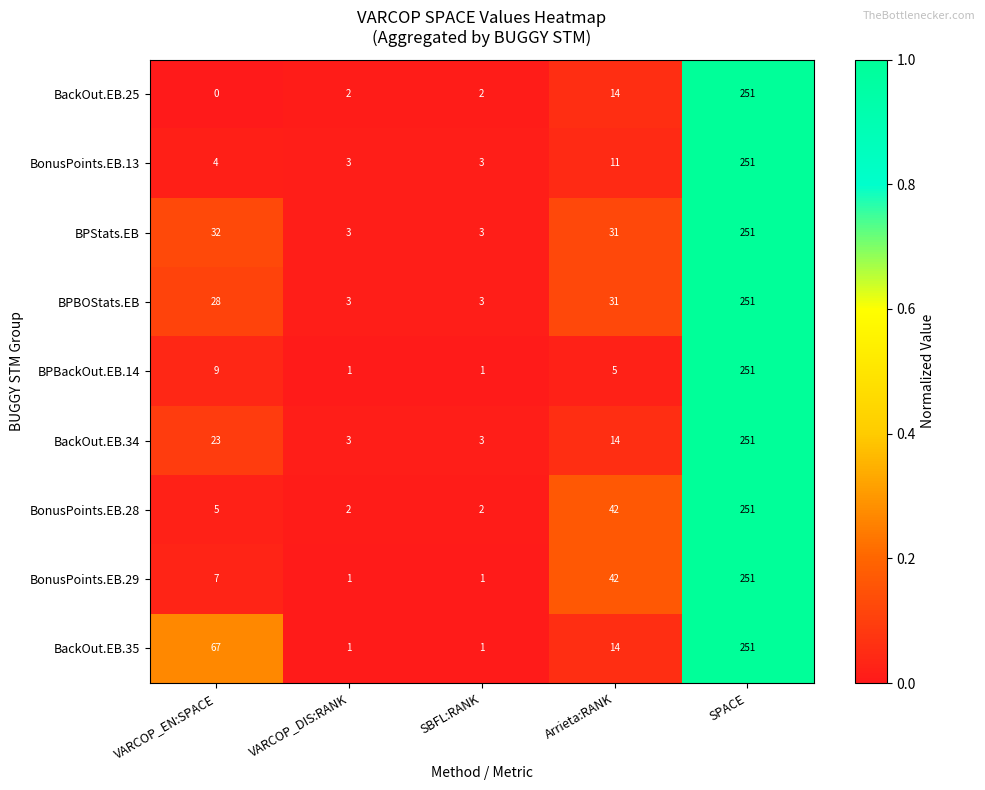

Where is BonusPoints.EB.29 nearest to the value 126?

Arrieta:RANK